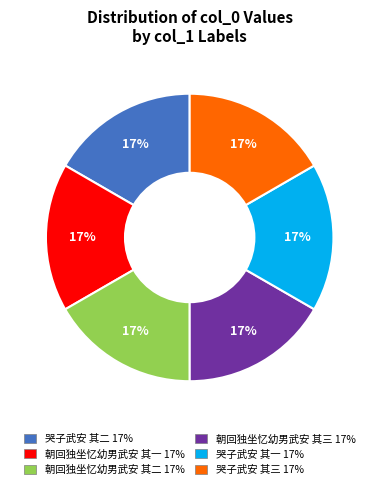

True or false: 朝回独坐忆幼男武安 其二 accounts for 17% of the total.

True